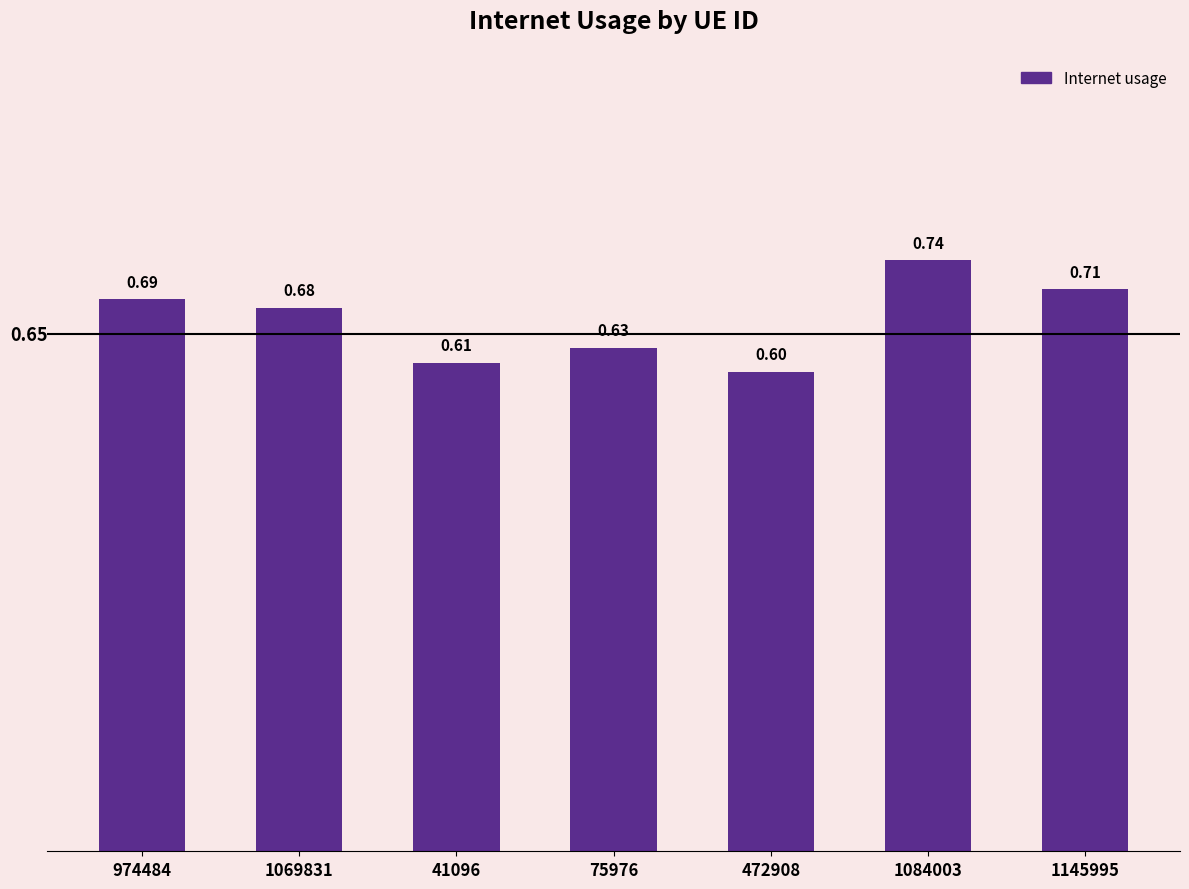

What is the label of the 2nd bar from the right?

1084003